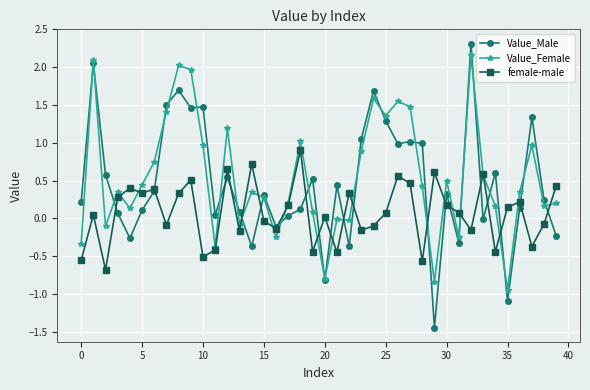

What is the highest value of the female-male series?

0.9